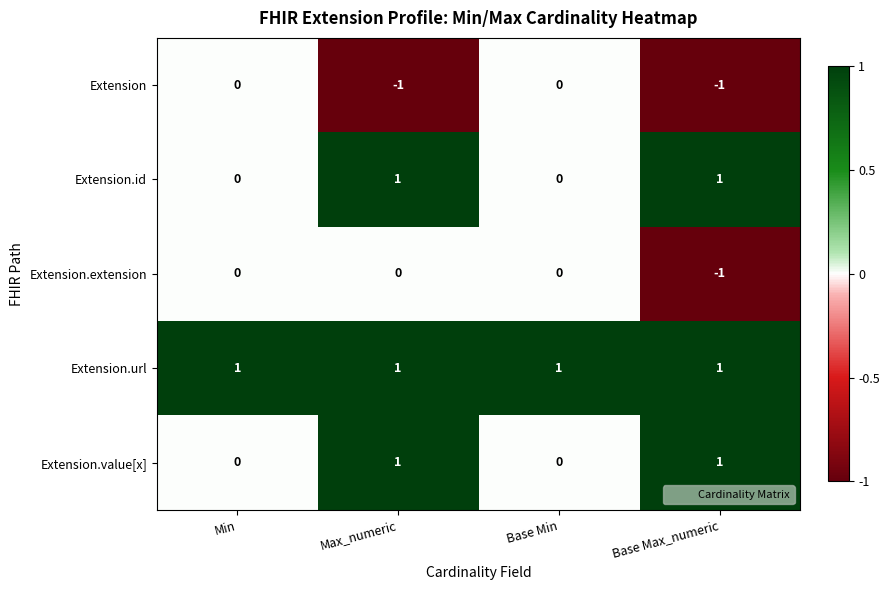

Count the Extension.id values in the range 0 to 1.

4